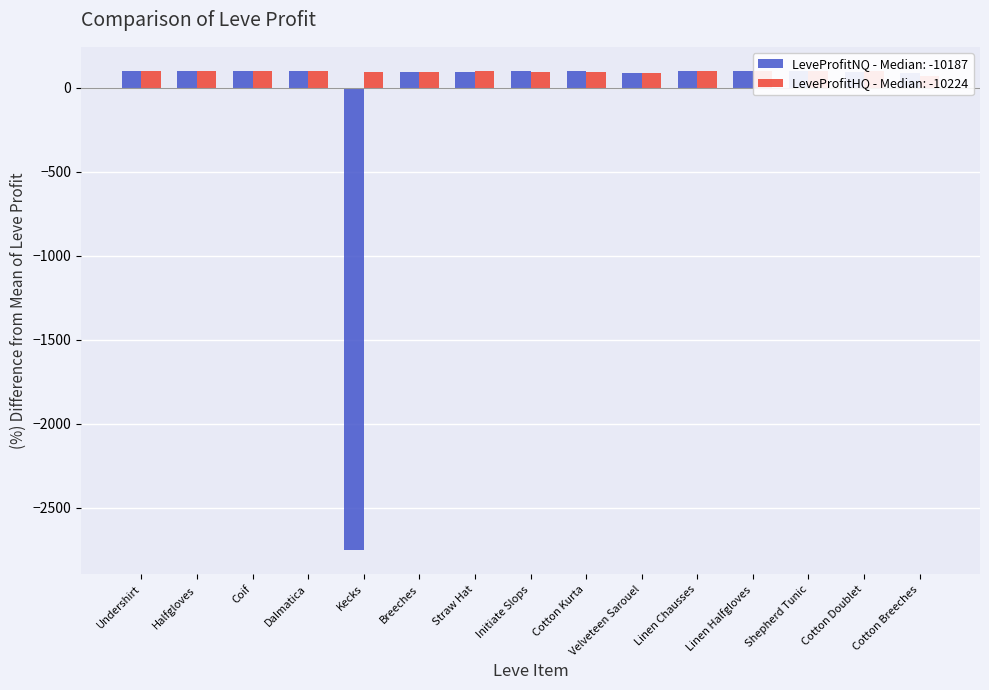

At which label does LeveProfitHQ first exceed 96?

Undershirt